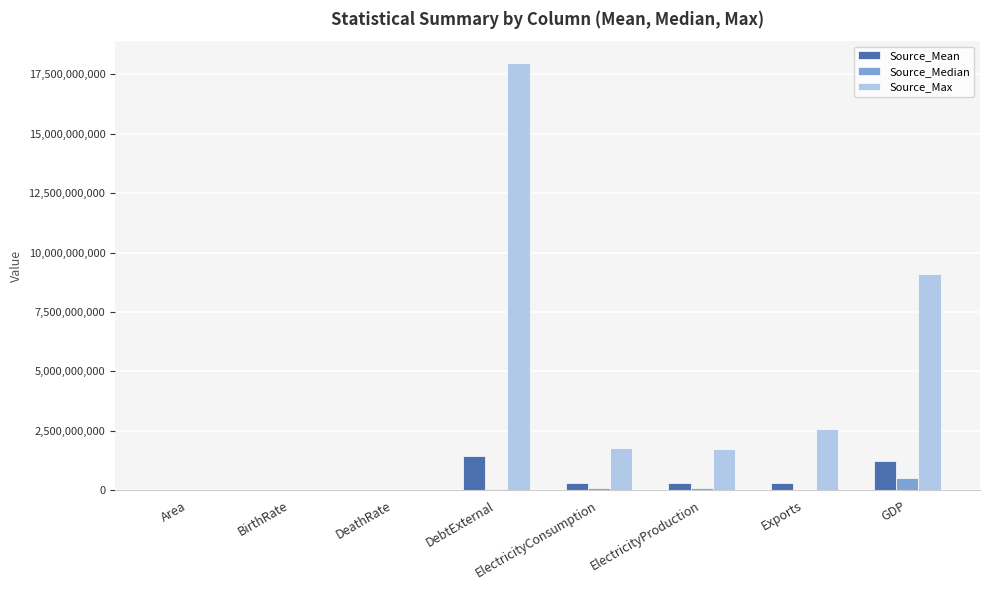

True or false: Source_Max has a value of 2580000000.0 at Exports.

True